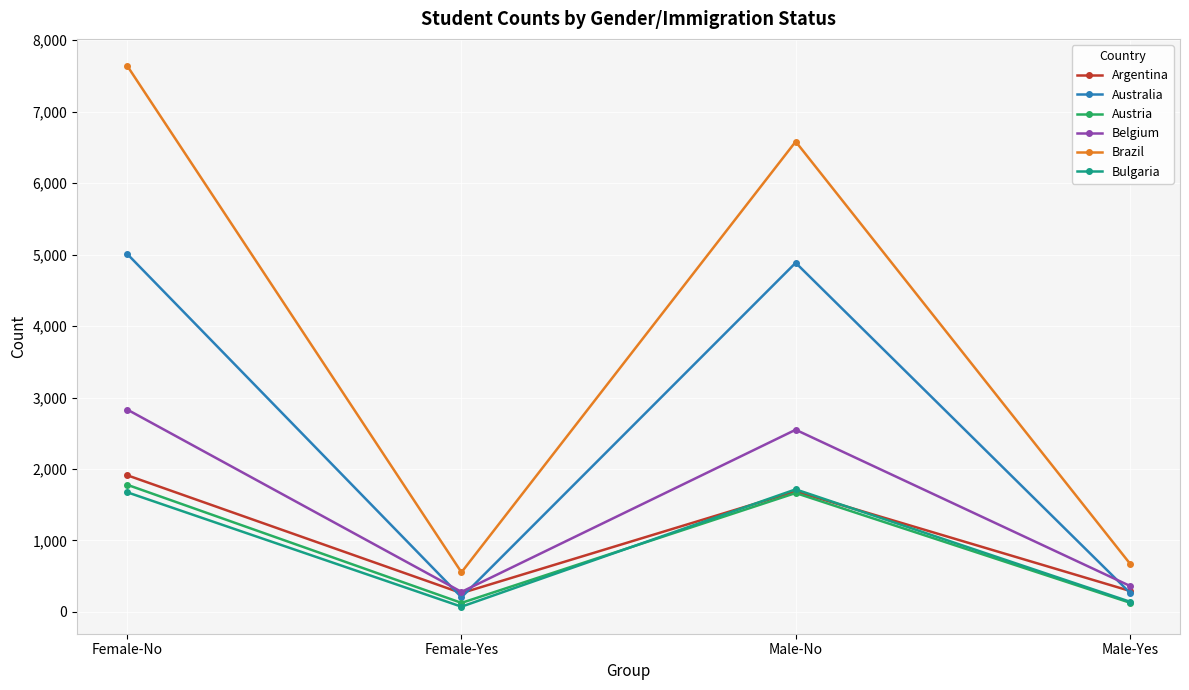

Which label corresponds to the largest value in the chart?

Female-No